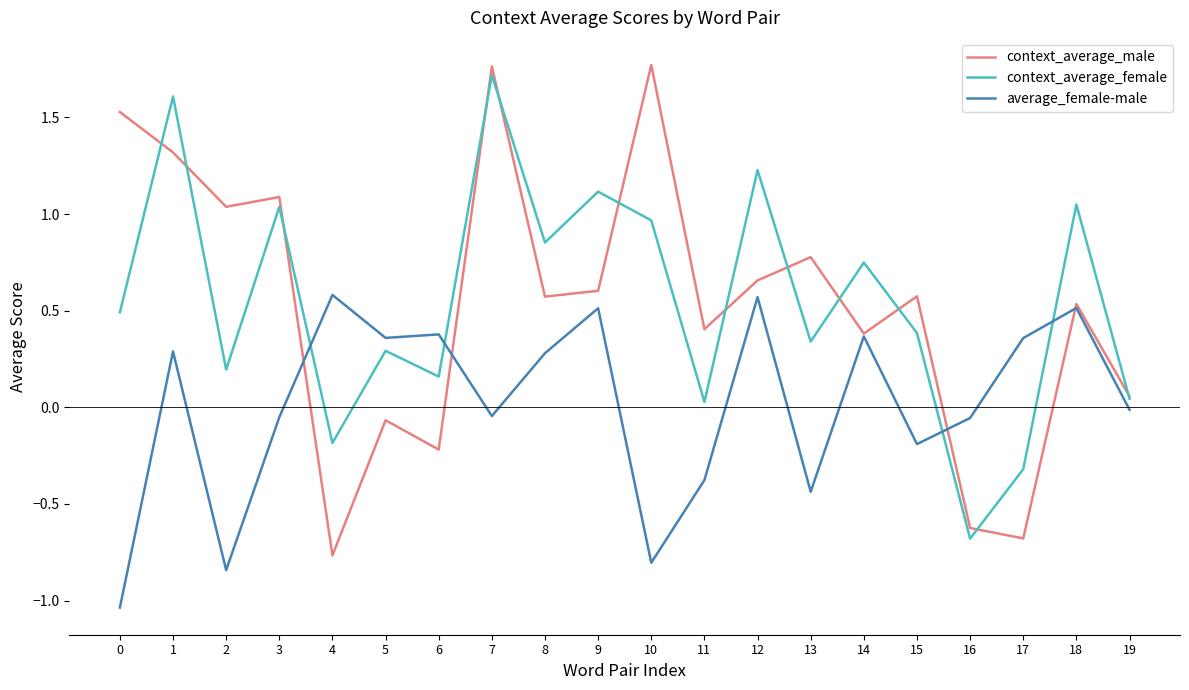

Between which two adjacent categories do context_average_male and average_female-male first intersect?

3 and 4